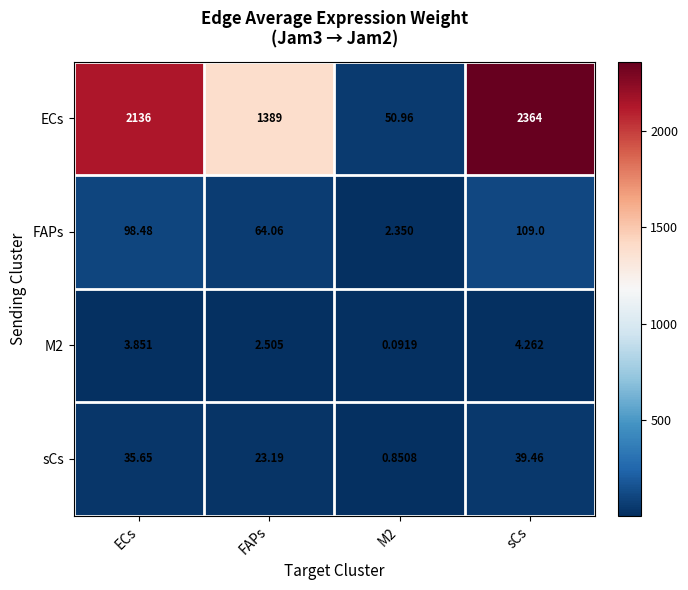

What is the difference between the highest and lowest values at ECs?

2132.1